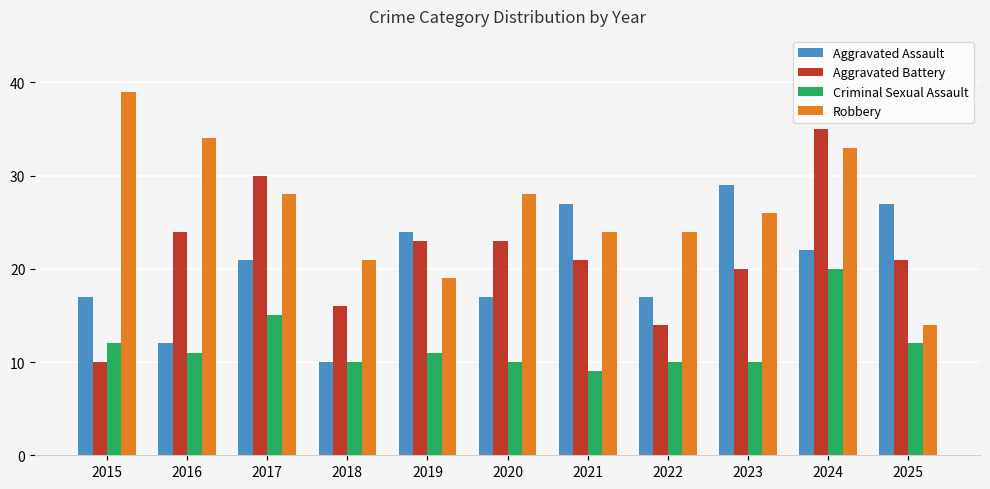

Which series has the largest total across all categories?

Robbery